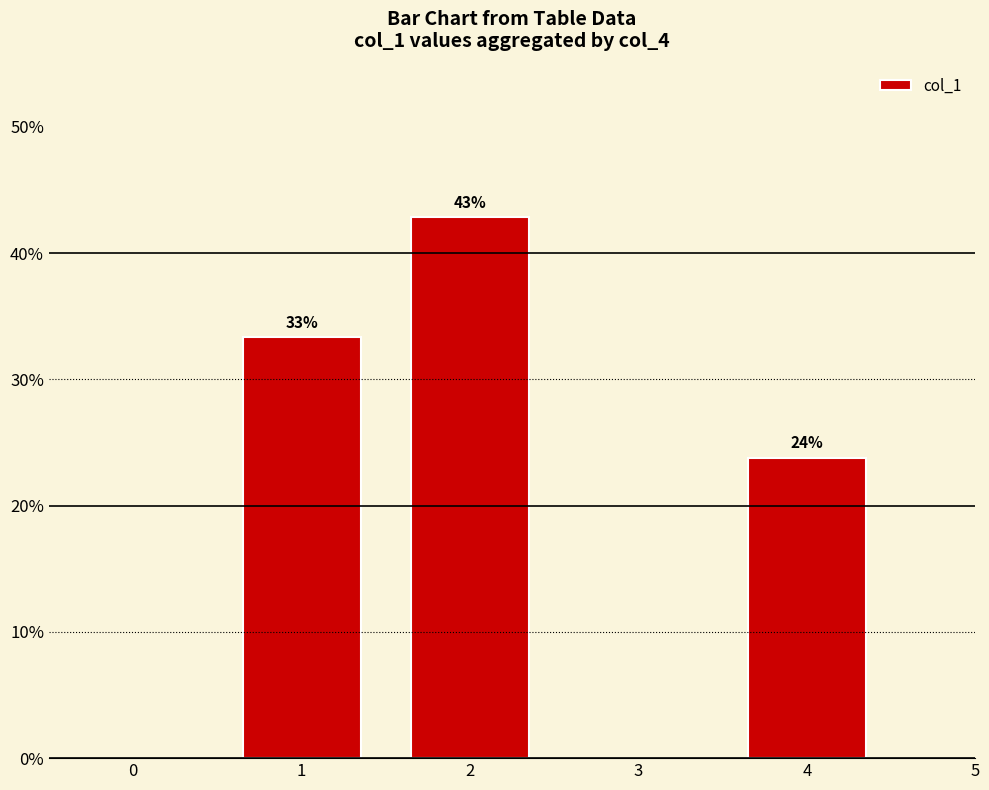

How many bars are there in total?

3